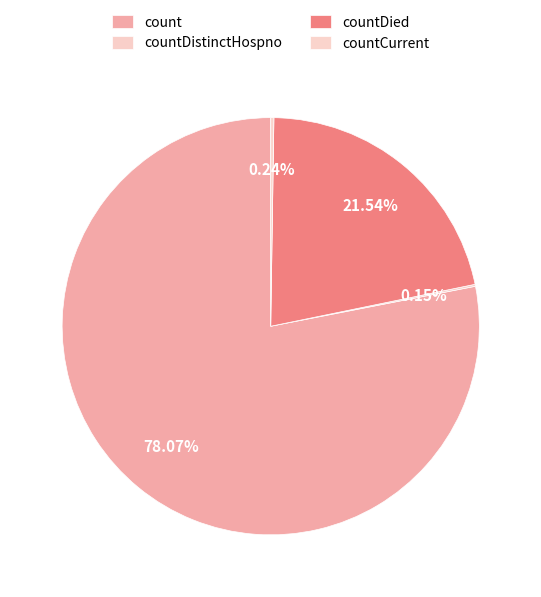

How much of the chart is everything except count?

21.9%